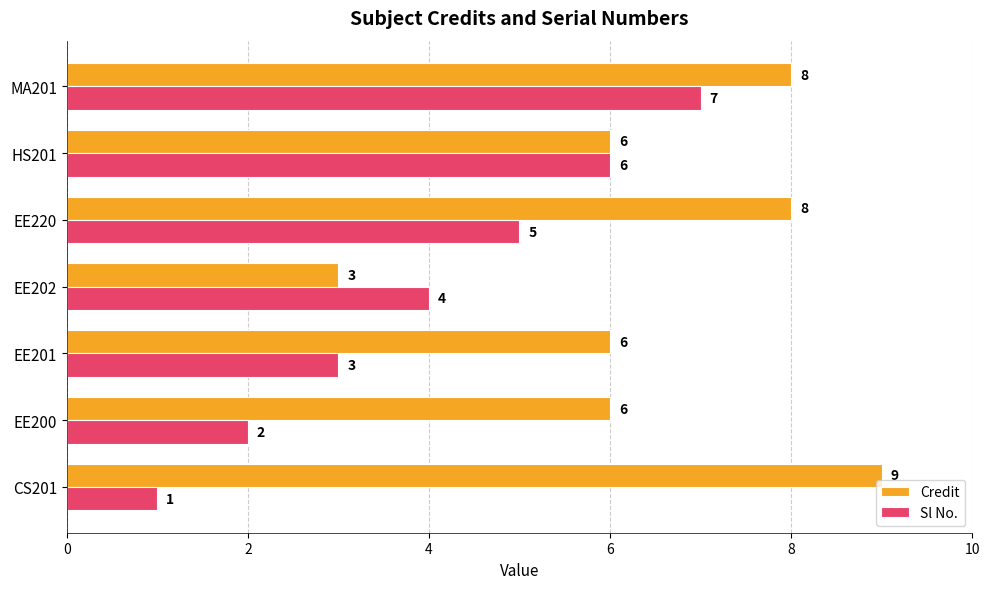

At EE200, list the series in order from smallest to largest.

Sl No., Credit